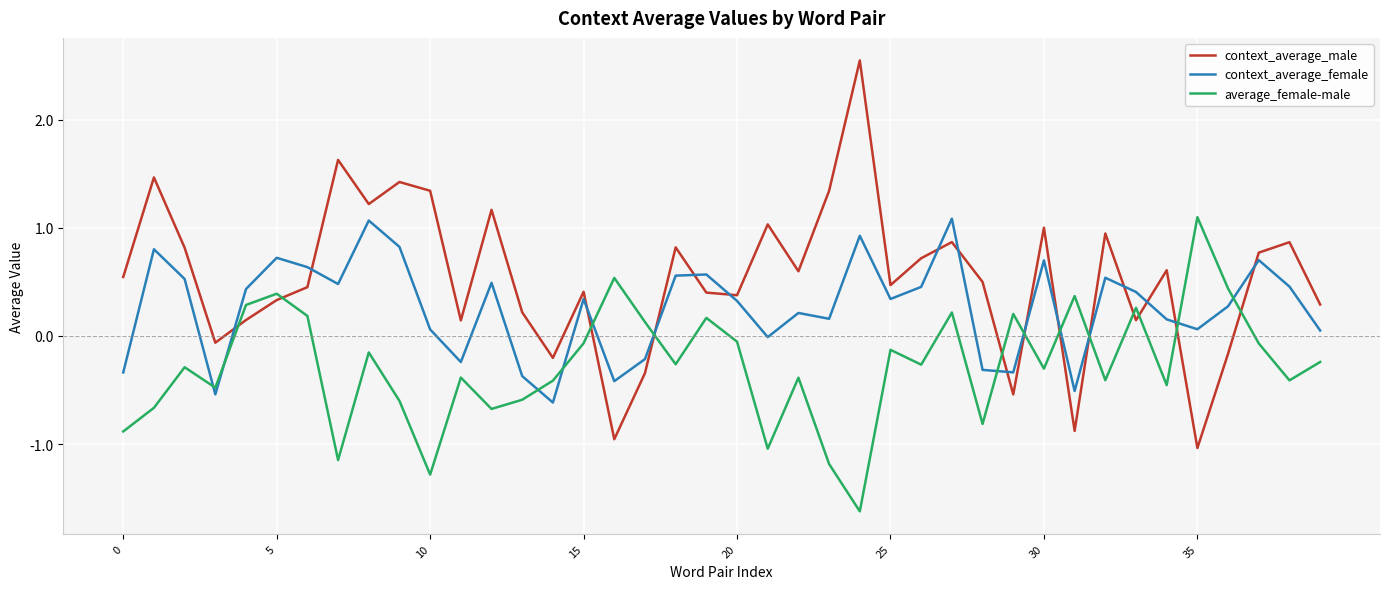

How many interior local valleys does the context_average_female series have?

11